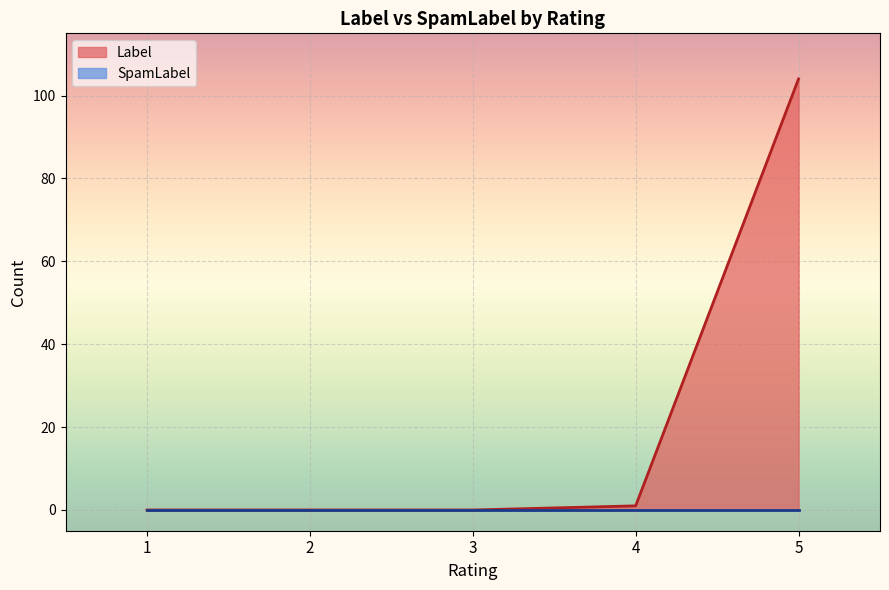

What is the greatest value displayed?

104